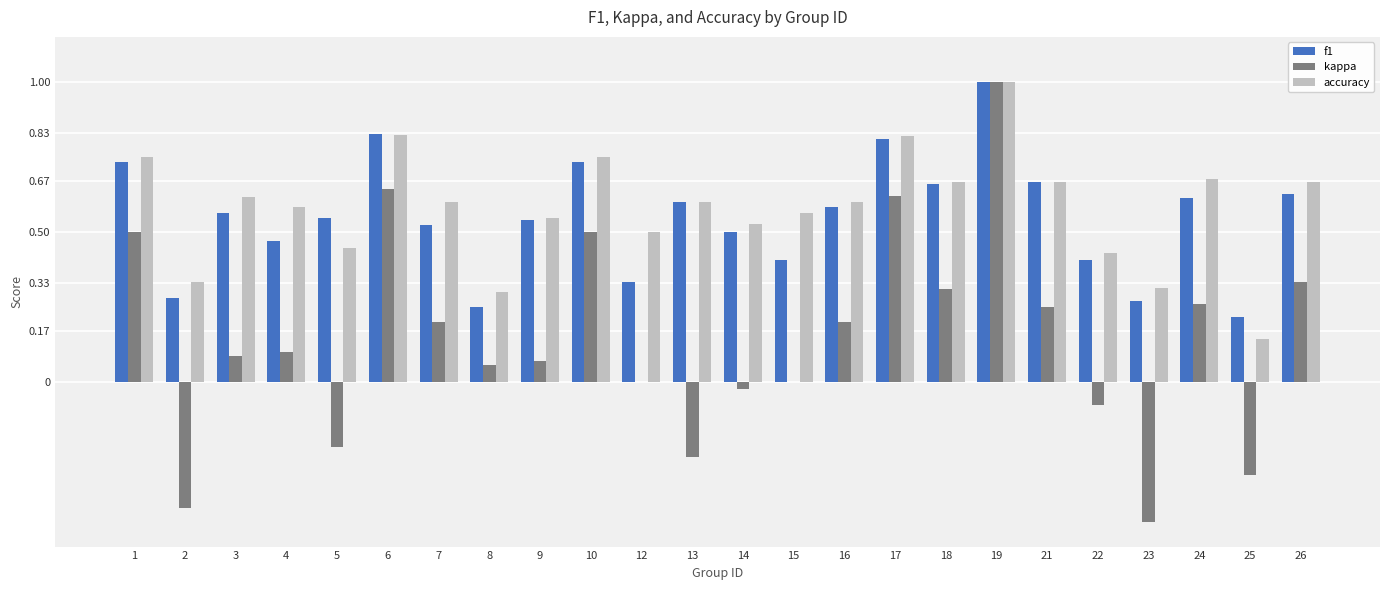

Is the value of kappa at 13 greater than the value of f1 at 24?

No